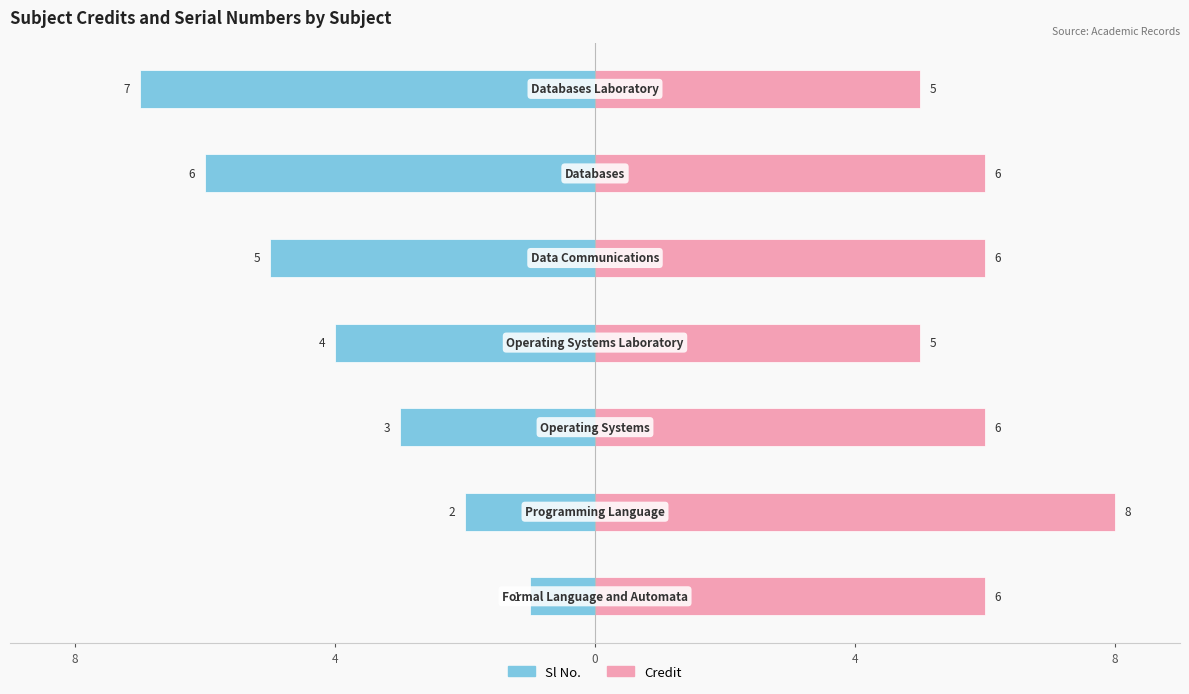

Count the Sl No. values in the range -6 to -2.

5